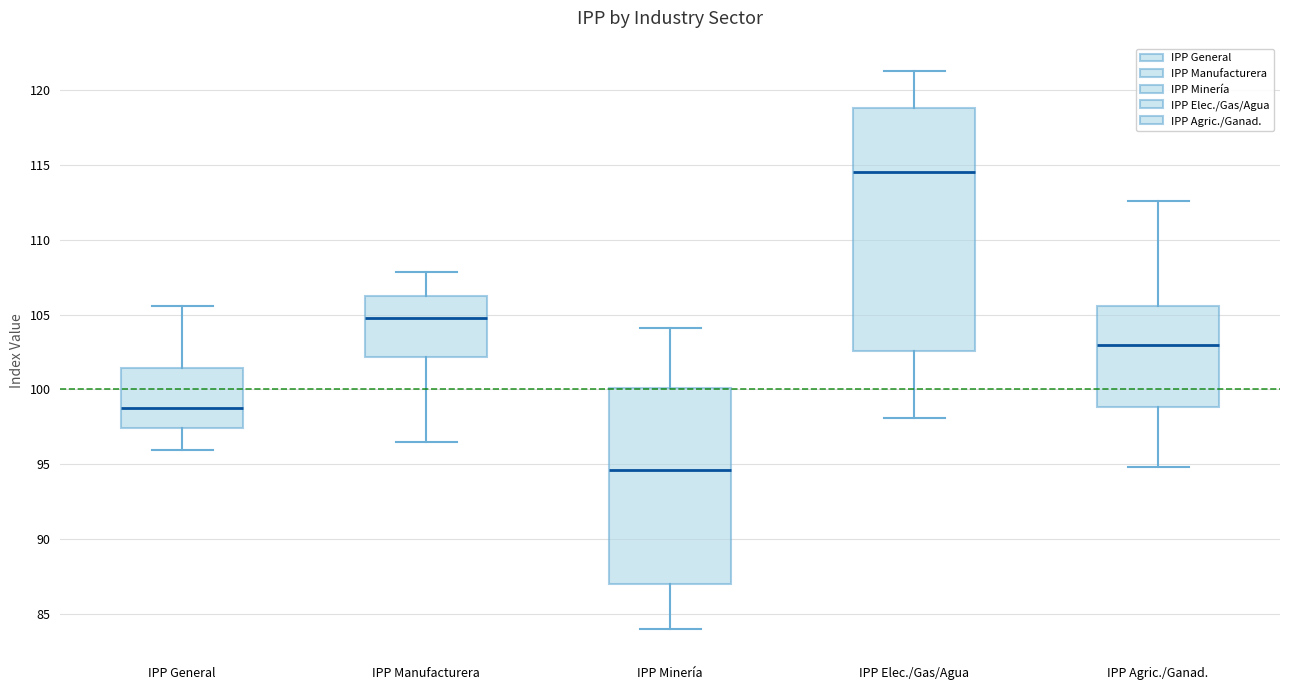

Reading left to right, read every box against the y-axis: the position of its median line, the range the box covers, and the ends of its whiskers. The values are not printed on the chart, so give them approximately, as read against the axis.

IPP General: median 99.0, box 97.5 to 101.5, whiskers 96.0 to 105.5
IPP Manufacturera: median 105.0, box 102.0 to 106.0, whiskers 96.5 to 108.0
IPP Minería: median 94.5, box 87.0 to 100.0, whiskers 84.0 to 104.0
IPP Elec./Gas/Agua: median 114.5, box 102.5 to 119.0, whiskers 98.0 to 121.5
IPP Agric./Ganad.: median 103.0, box 99.0 to 105.5, whiskers 95.0 to 112.5